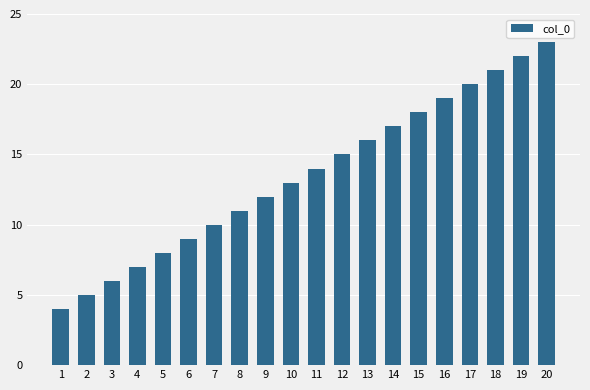

Reading left to right, what are all the values shown in this chart?

4	5	6	7	8	9	10	11	12	13	14	15	16	17	18	19	20	21	22	23